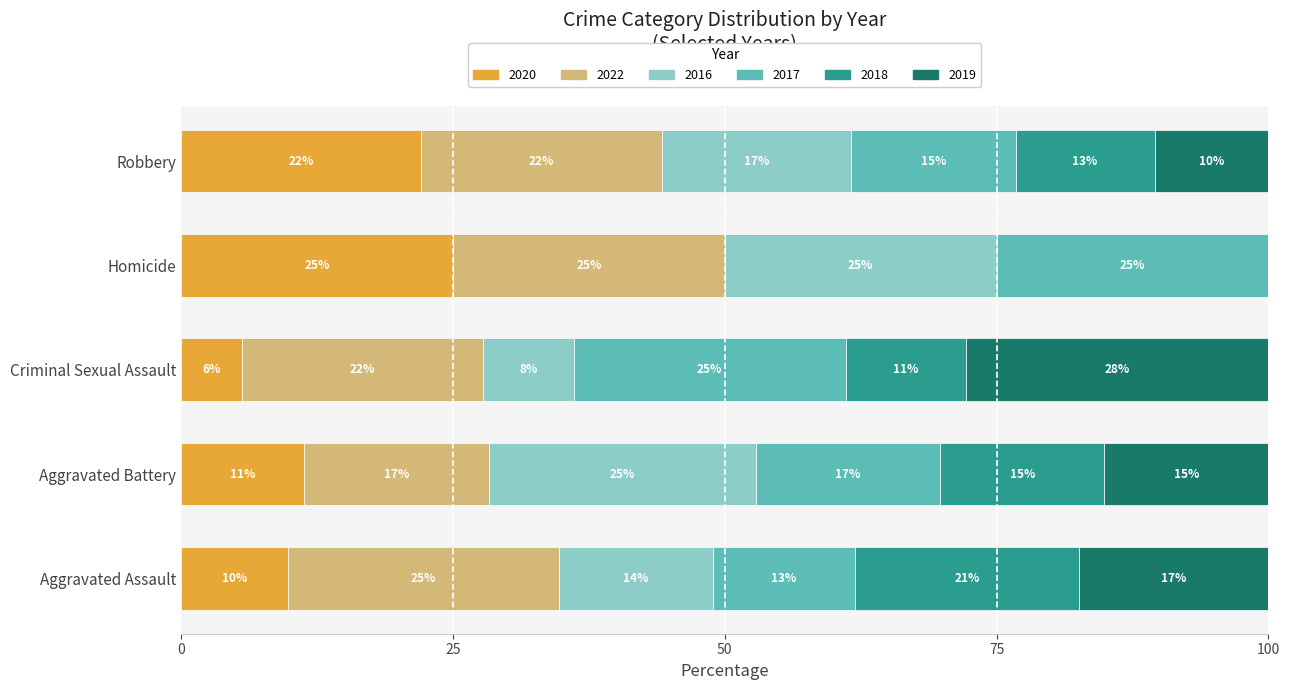

Is it true that 2020 equals 25.0 at Homicide?

True